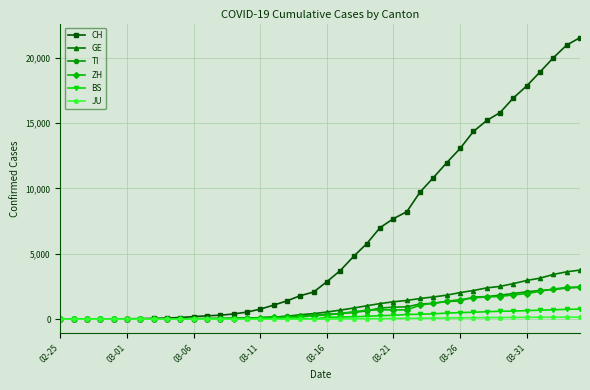

At how many categories does at least one series exceed 11323?

11